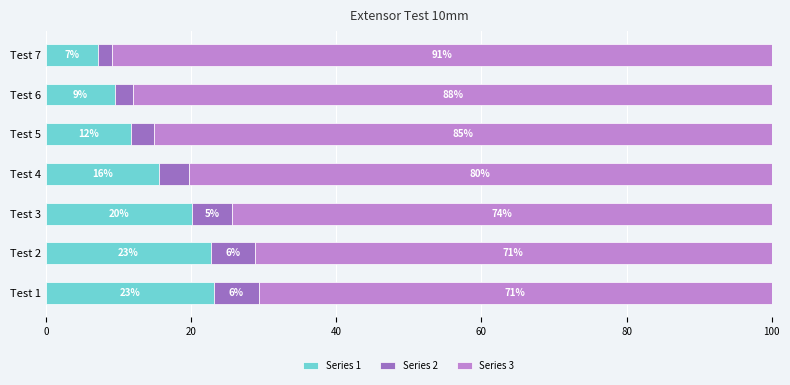

What are all the series names shown in the legend?

Series 1, Series 2, Series 3